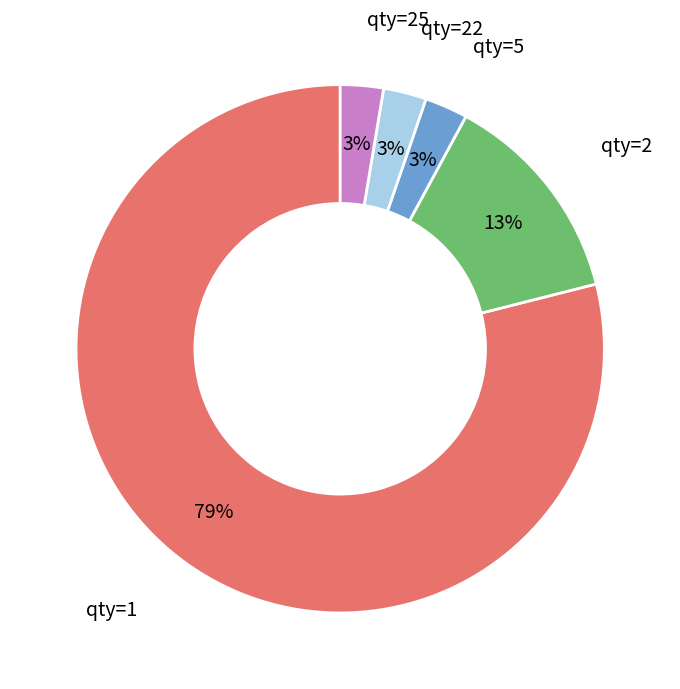

Count the number of slices in the pie.

5